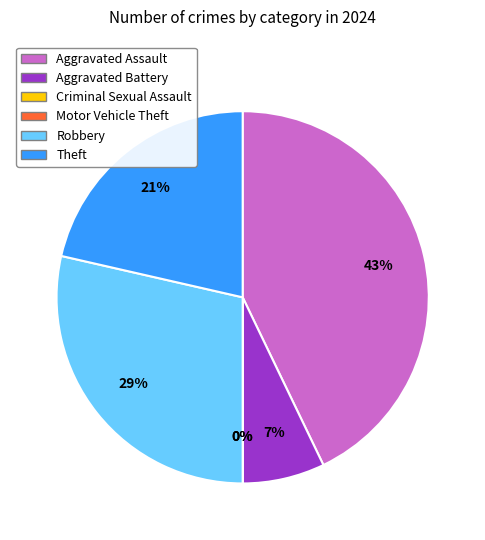

To the nearest percent, what is the average slice percentage?

17%